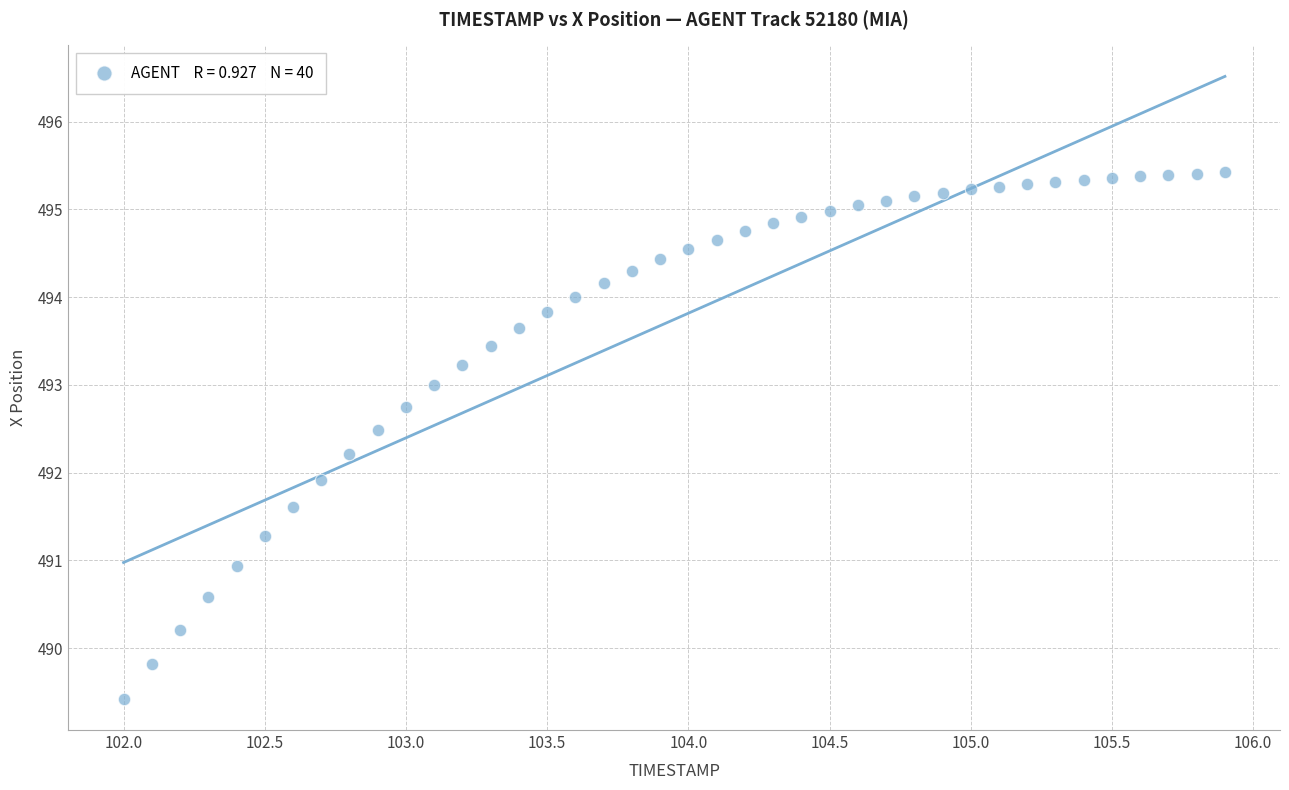

What Y value in the scatter plot is closest to 492?

491.9